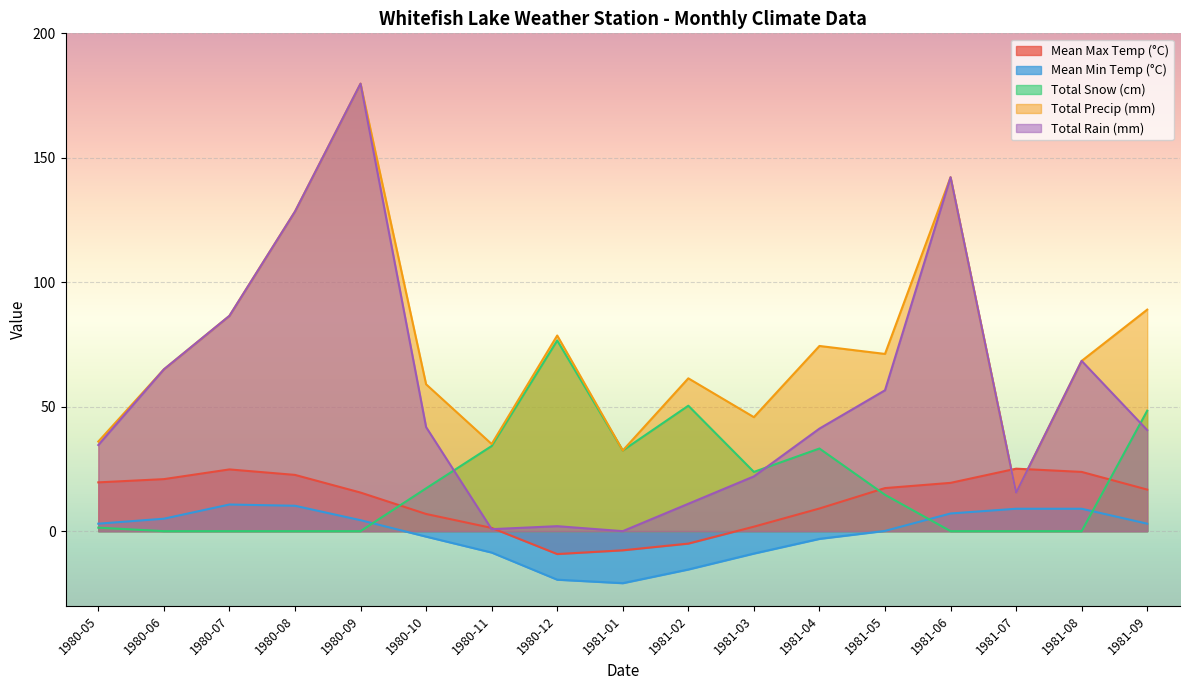

Read the Mean Max Temp (°C) value at 1980-11.

1.3